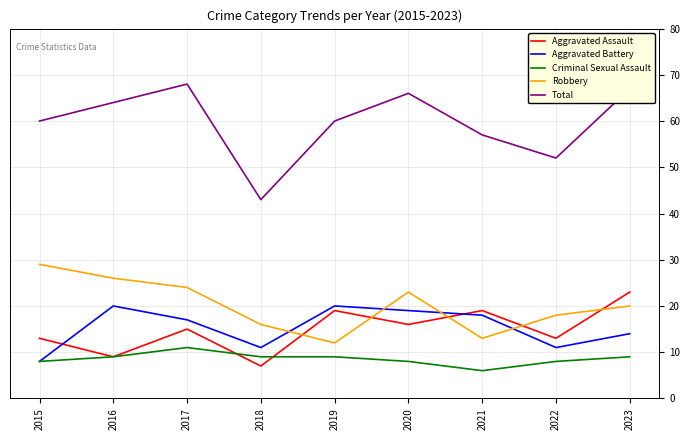

At which category does Aggravated Battery reach its first local peak?

2016